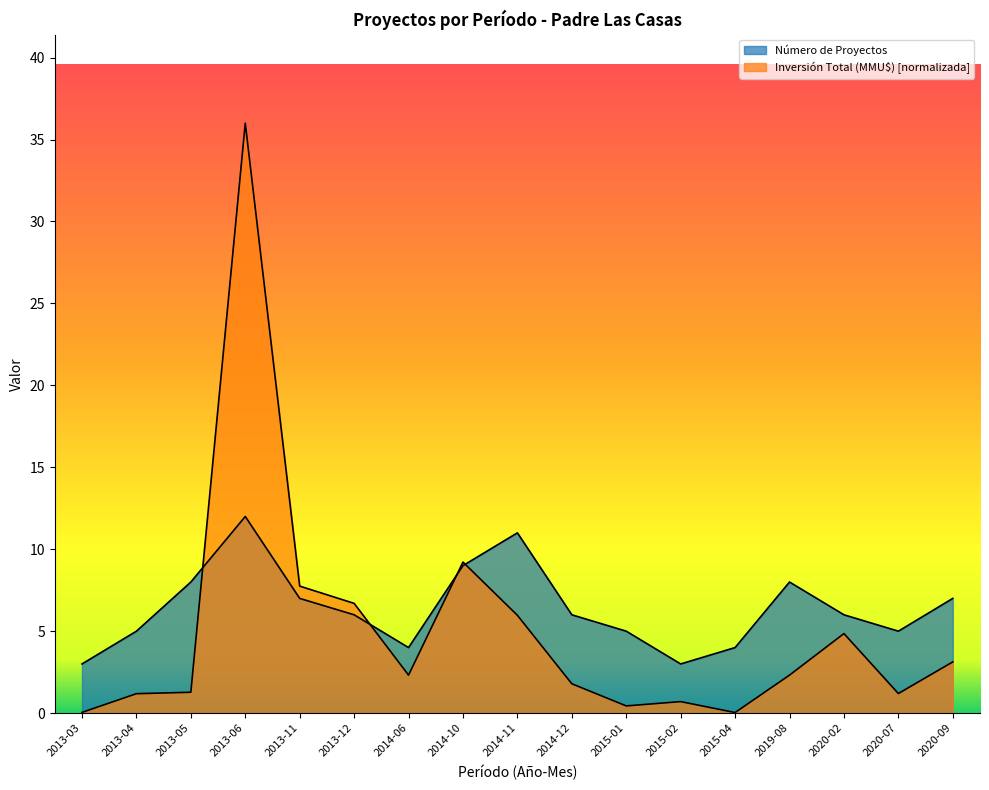

Rank the categories by Número de Proyectos value from highest to lowest.

2013-06, 2014-11, 2014-10, 2013-05, 2019-08, 2013-11, 2020-09, 2013-12, 2014-12, 2020-02, 2013-04, 2015-01, 2020-07, 2014-06, 2015-04, 2013-03, 2015-02